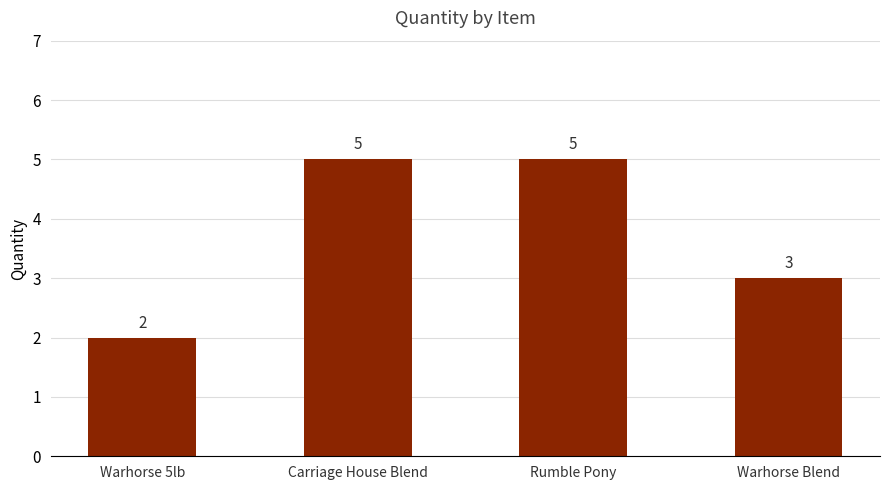

What is the label of the 1st bar from the left?

Warhorse 5lb